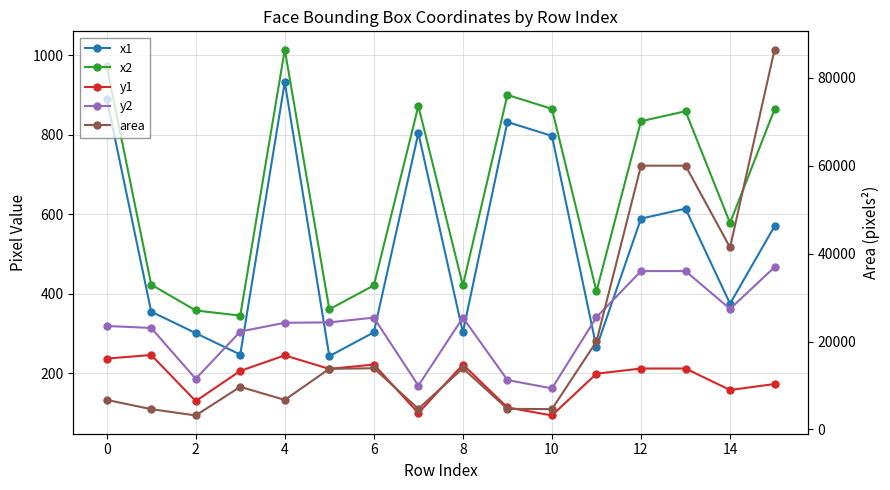

Does the chart have visible grid lines?

Yes